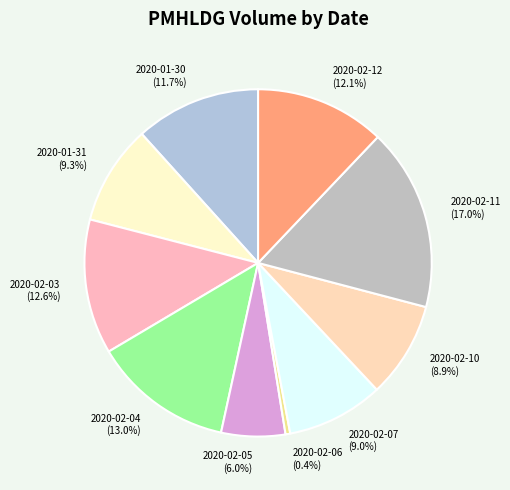

Does any single category account for the majority?

No